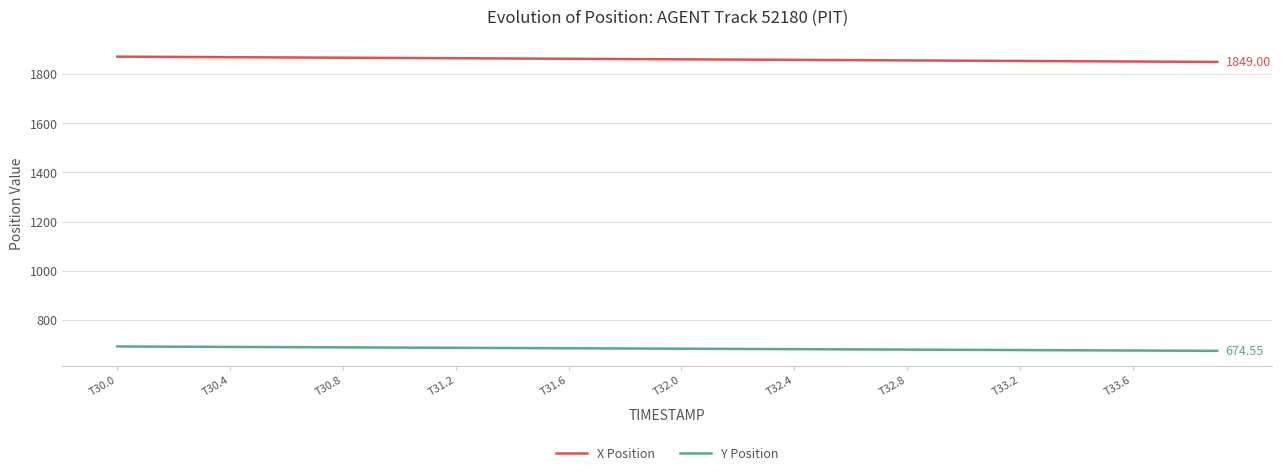

List the series in order of their peak value, lowest first.

Y Position, X Position